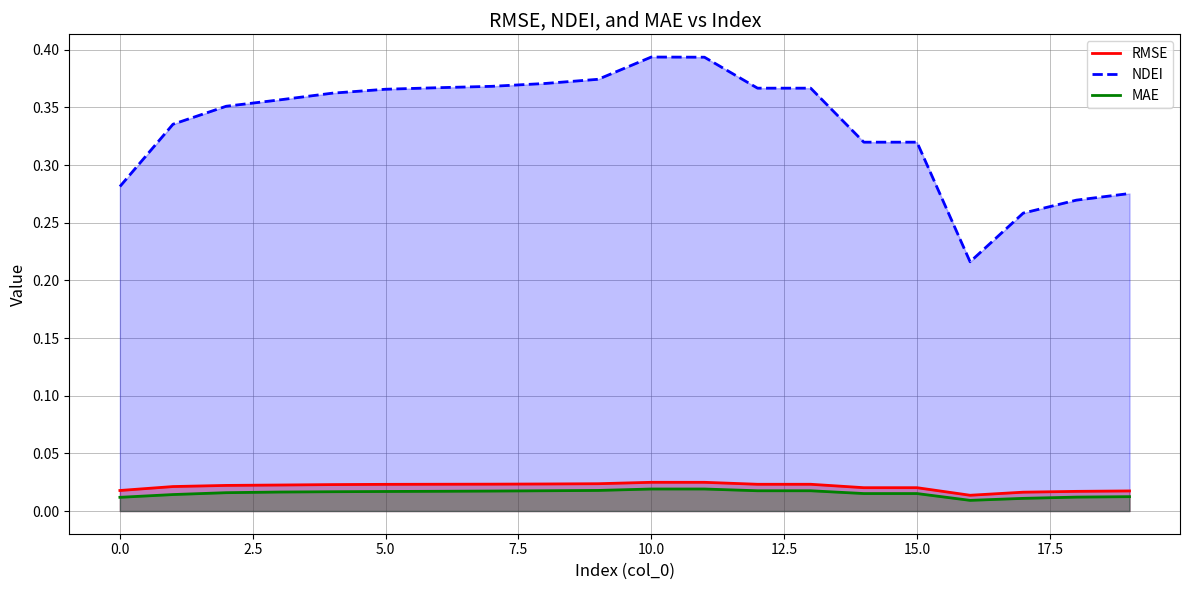

True or false: NDEI and RMSE intersect in this chart.

False